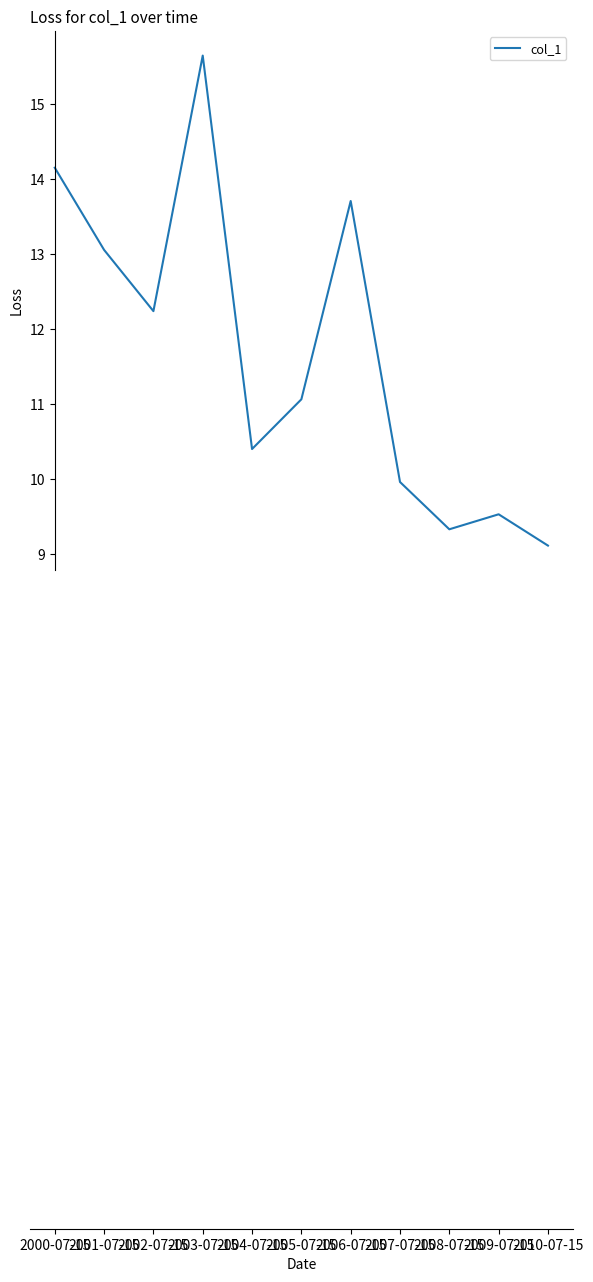

Which label corresponds to the smallest value in the chart?

2010-07-15